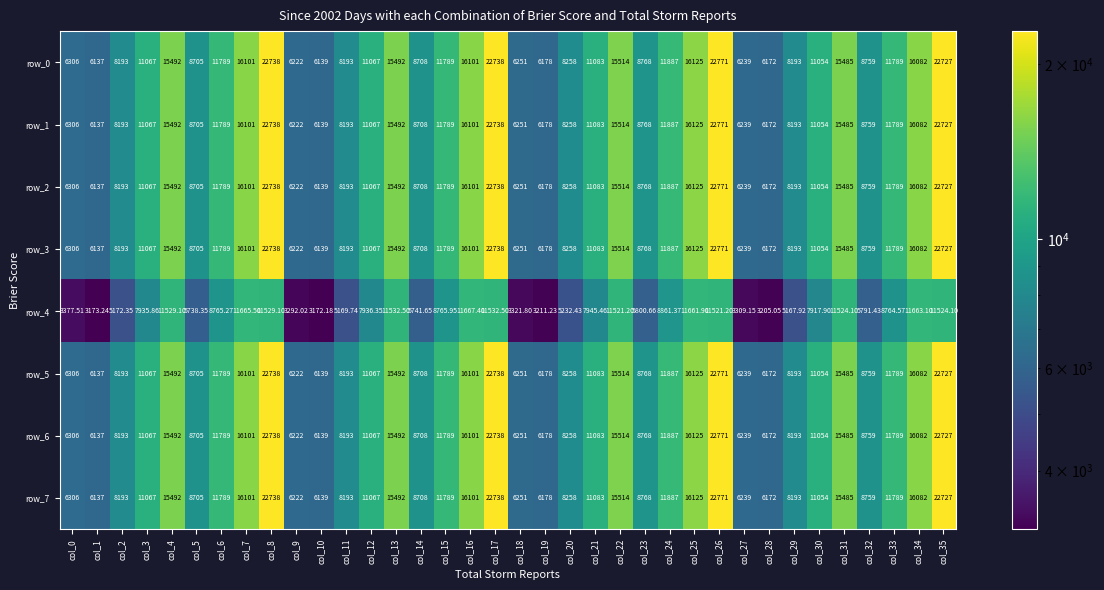

Is the value of row_7 at col_26 greater than the value of row_2 at col_23?

Yes